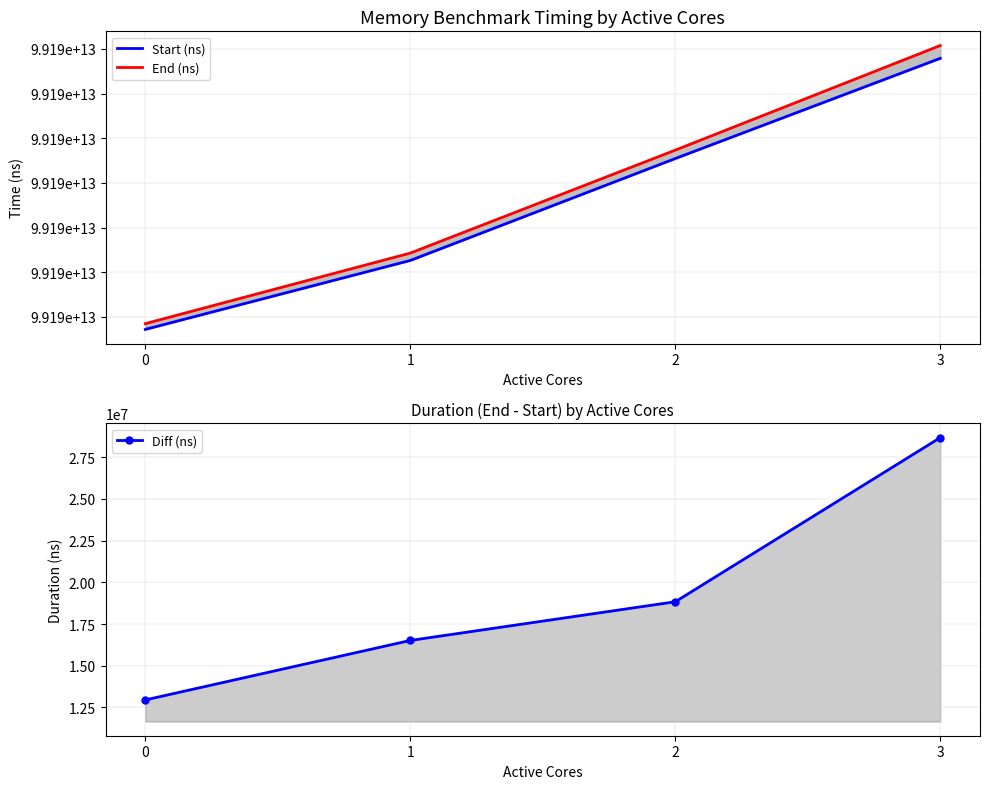

Rank the series by their maximum value, from highest to lowest.

End (ns), Start (ns), Diff (ns)